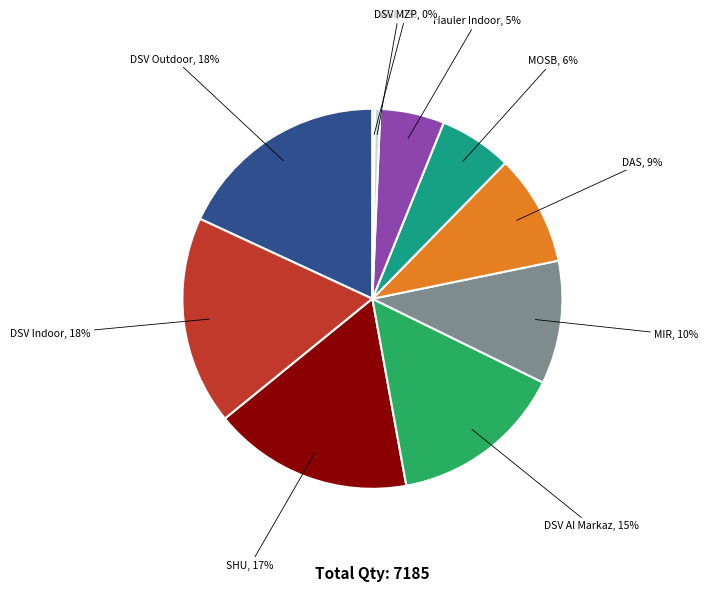

Is the sum of MIR and AGI greater than half?

No